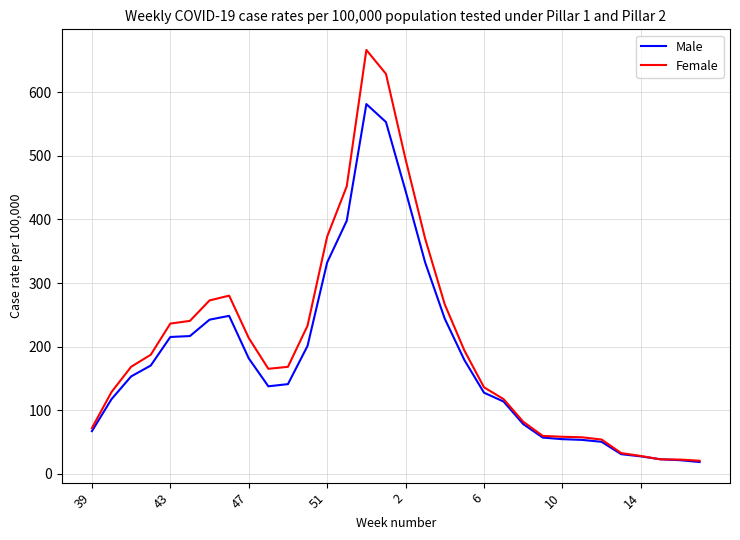

Rank the series by their maximum value, from lowest to highest.

Male, Female